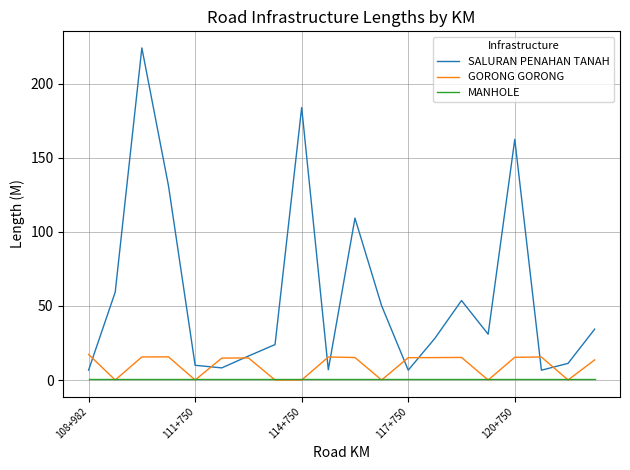

Which series has the largest total across all categories?

SALURAN PENAHAN TANAH